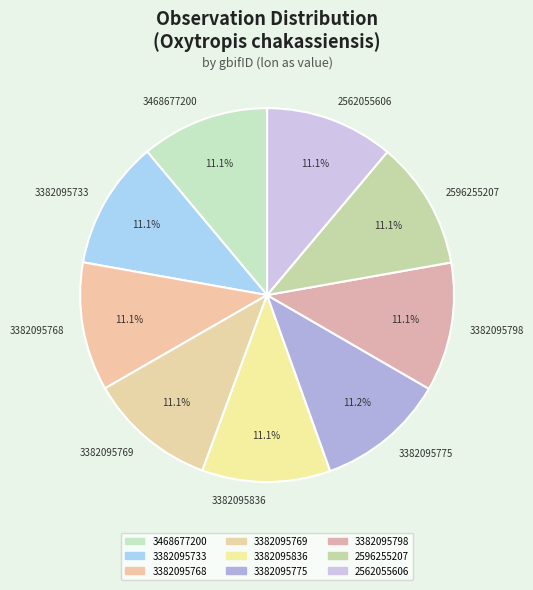

What is the ratio of the value at 3382095798 to the value at 3382095768?

1.0